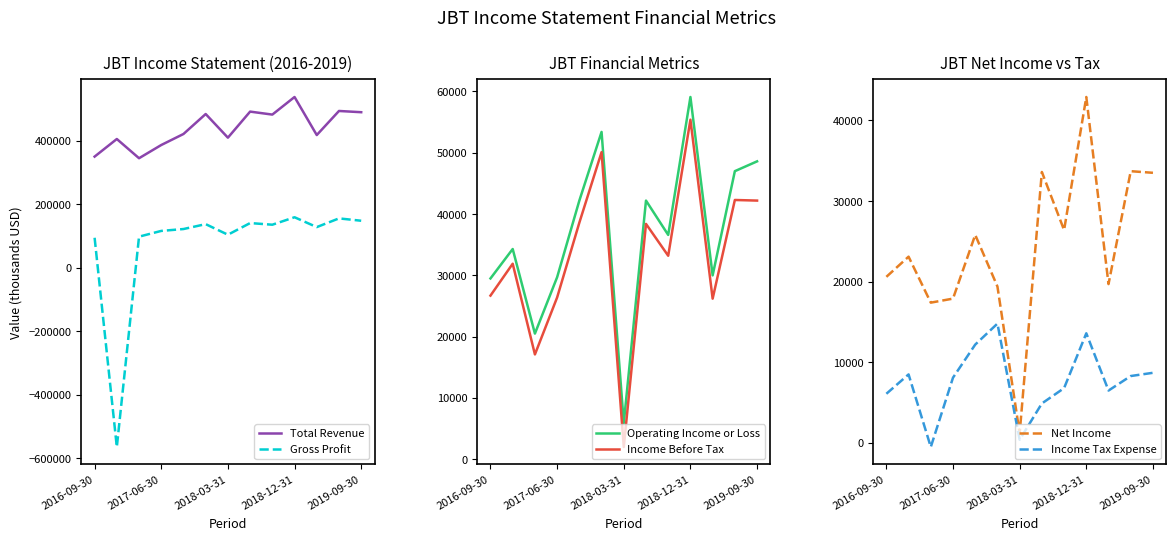

The Income Tax Expense series shows 4900 at 7. True or false?

True